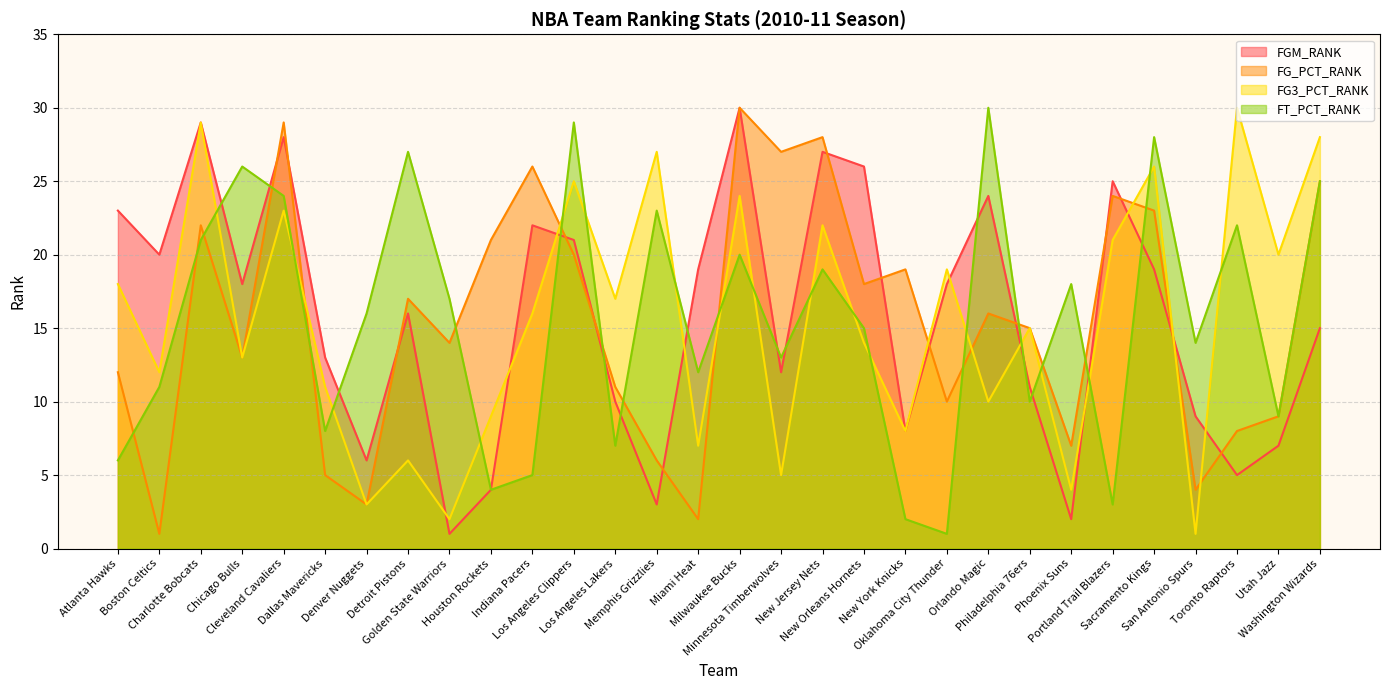

What is the greatest value displayed?

30